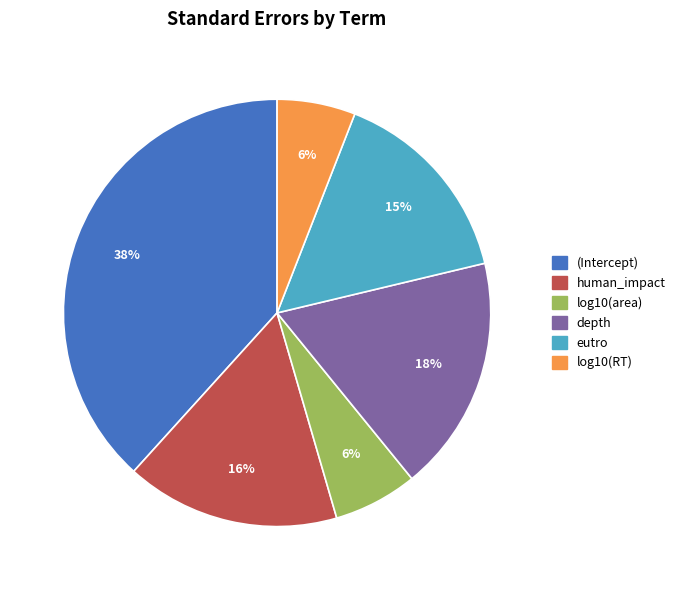

The (Intercept) slice represents 38% of the pie. True or false?

True